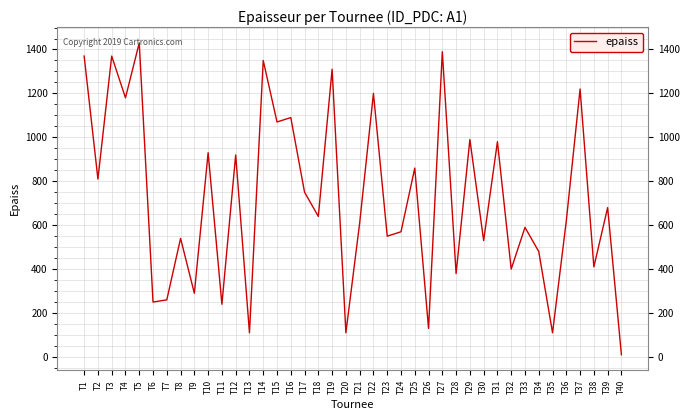

The value at T31 is 1320. True or false?

False